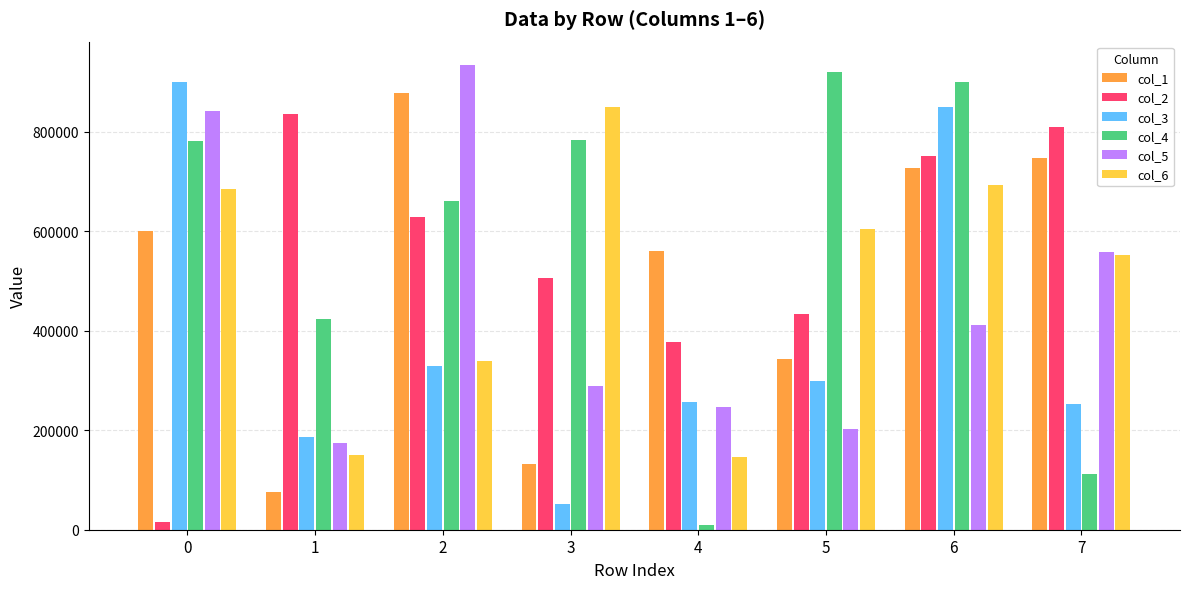

Which series has the largest range (max minus min)?

col_4